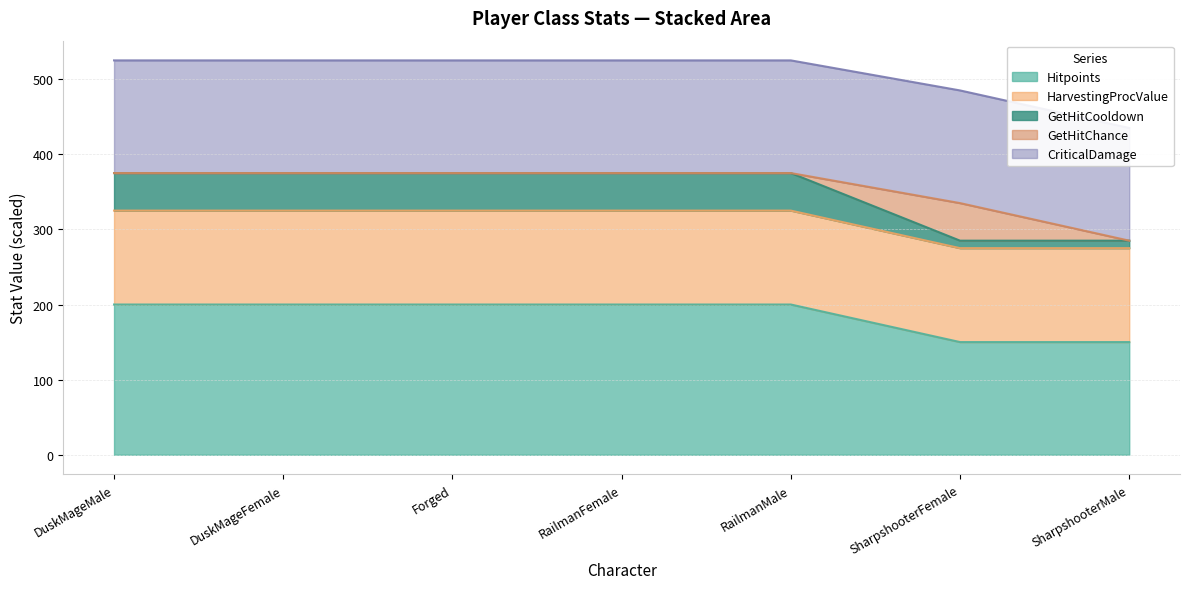

What is the sum of all Hitpoints values?

1300